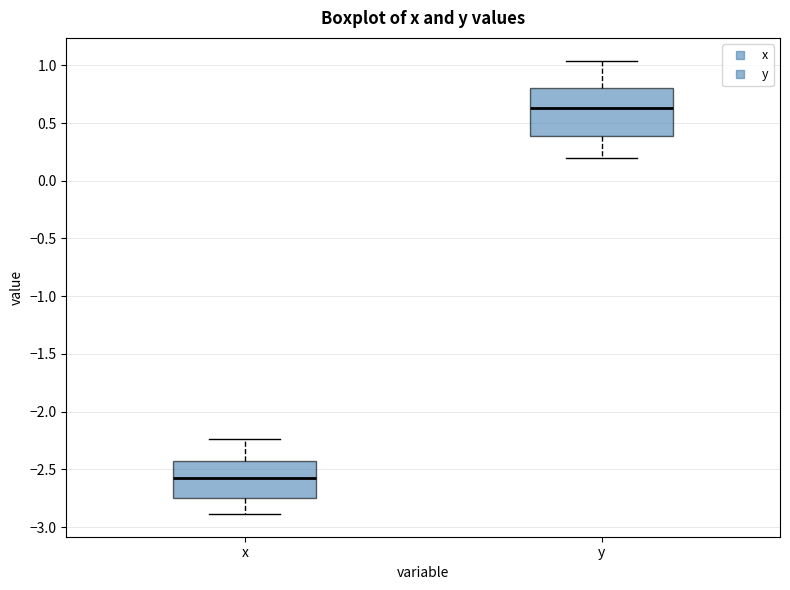

Reading left to right, transcribe this box plot: for each box, give where its median line is, the range the box spans, and where its two whiskers end, as read against the y-axis. The values are not printed on the chart, so give them approximately, as read against the axis.

x: median -2.60, box -2.75 to -2.45, whiskers -2.90 to -2.25
y: median 0.65, box 0.40 to 0.80, whiskers 0.20 to 1.05